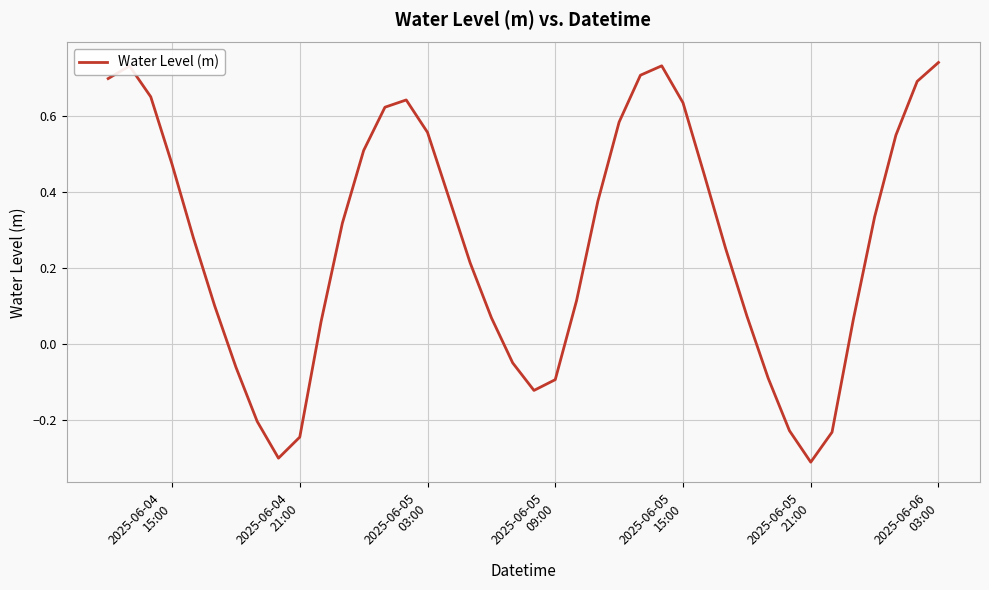

How many lines are shown in the chart?

1